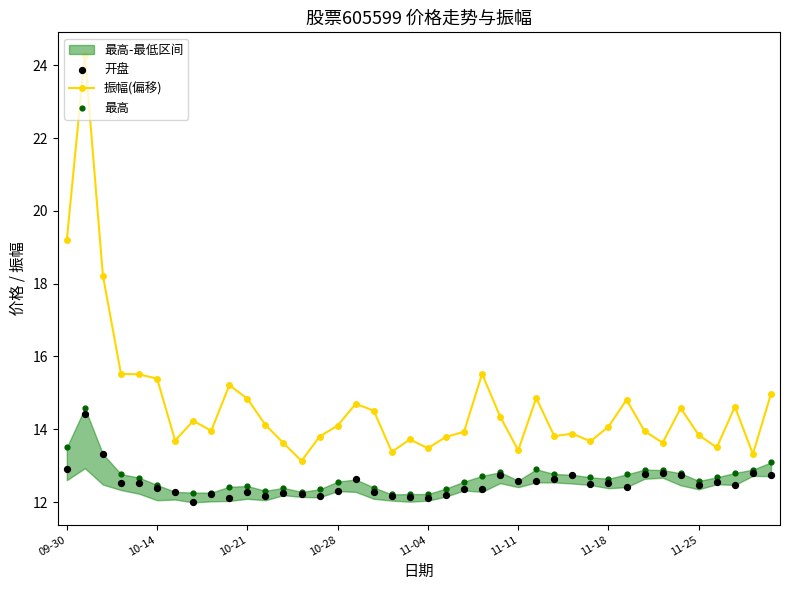

Which series reaches the maximum Y coordinate?

振幅(偏移)